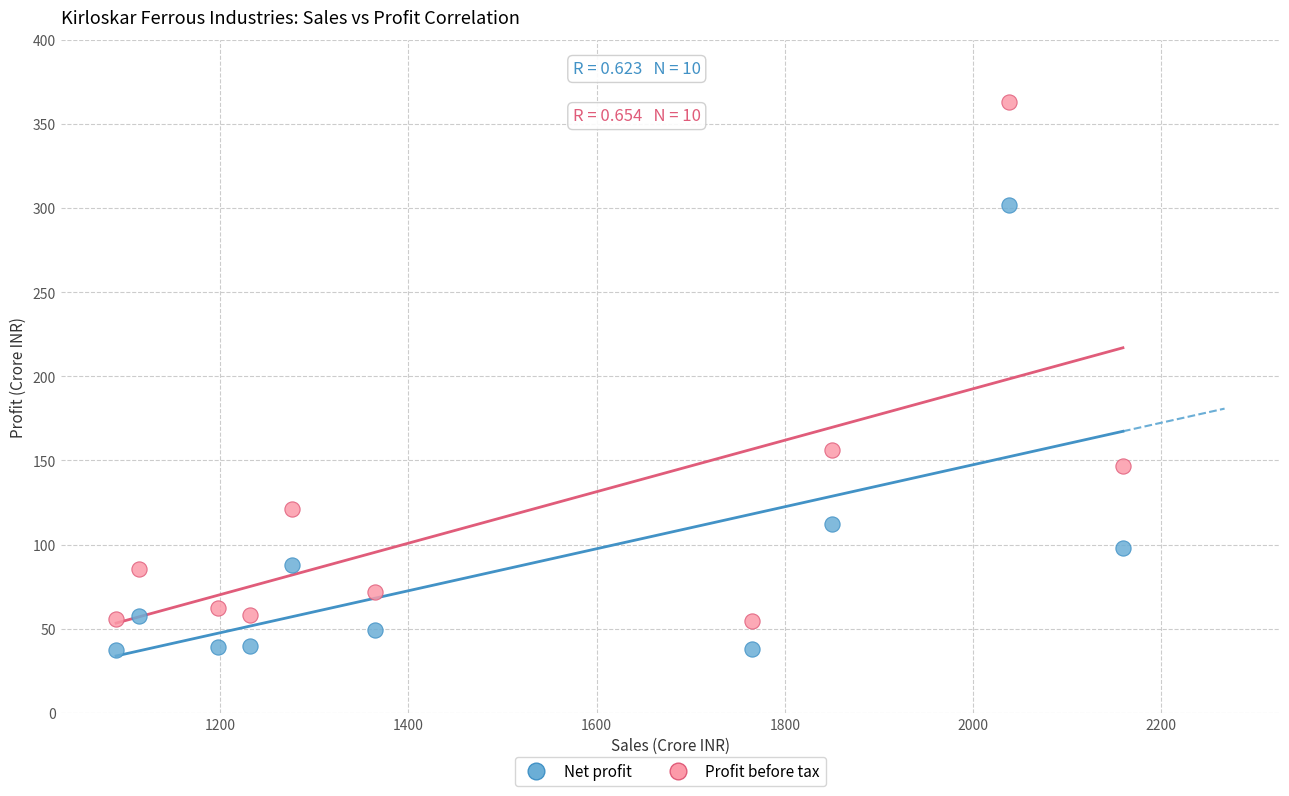

Across all data points, what is the range of Y values (max minus min)?

326.1